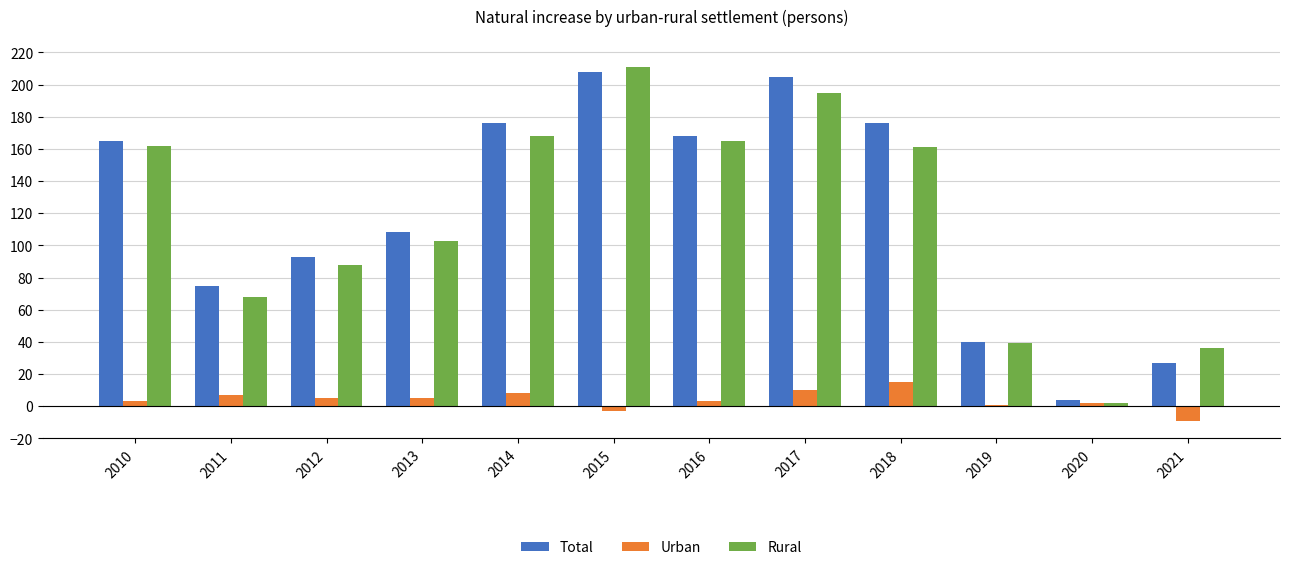

Does the chart contain any negative values?

Yes